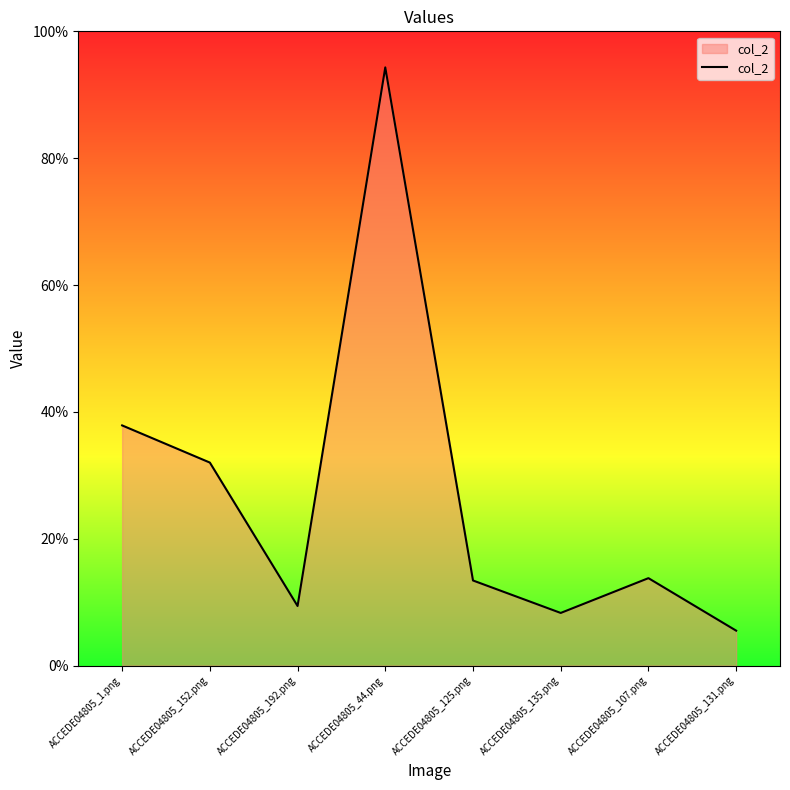

True or false: the data shows 0.1 at ACCEDE04805_125.png.

True